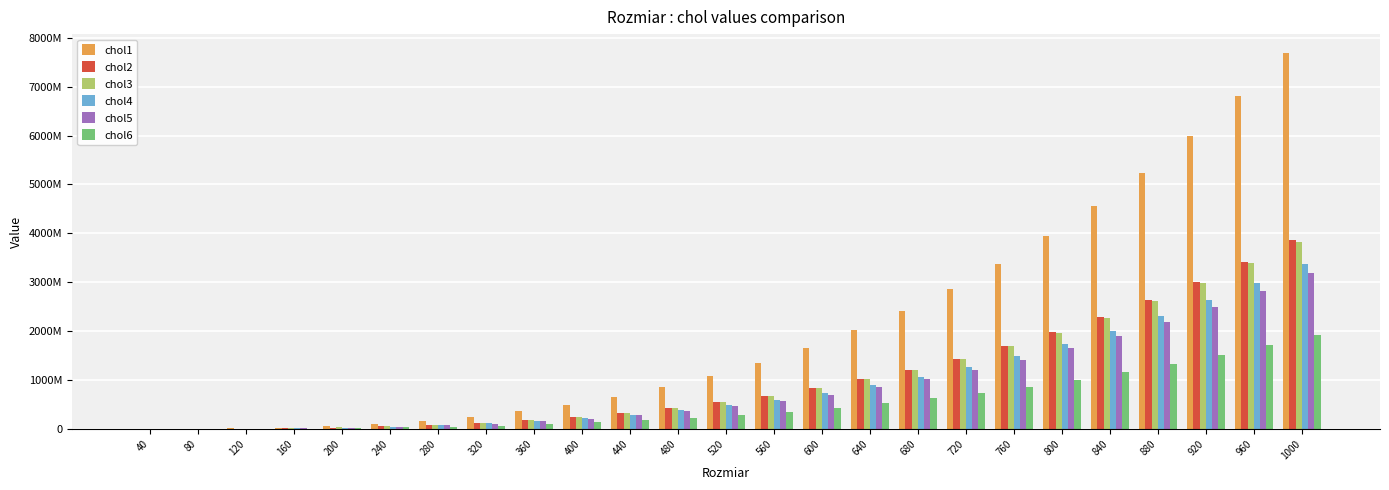

Does the chart contain stacked bars?

No